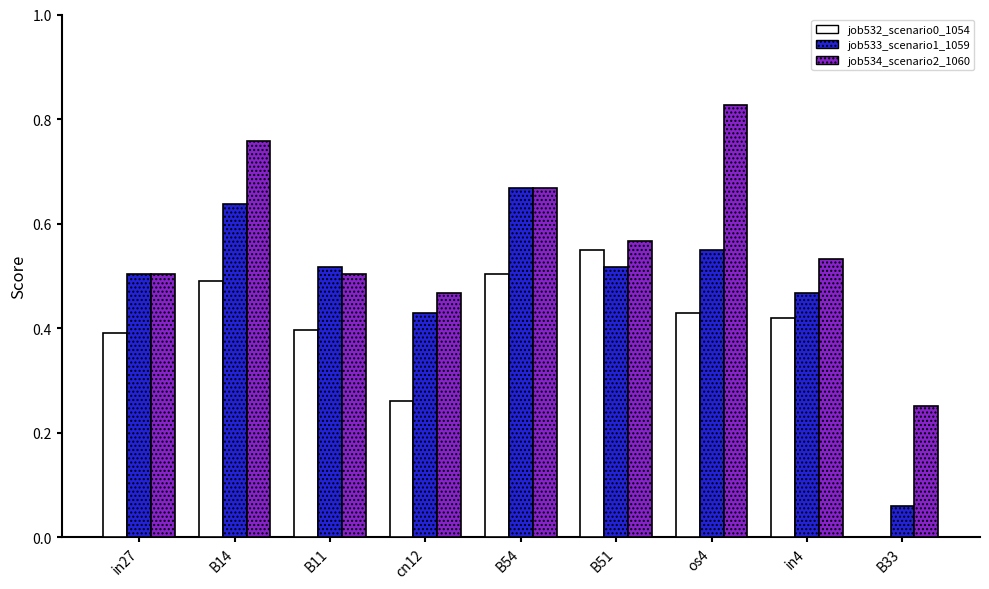

Count the number of categories in the chart.

9